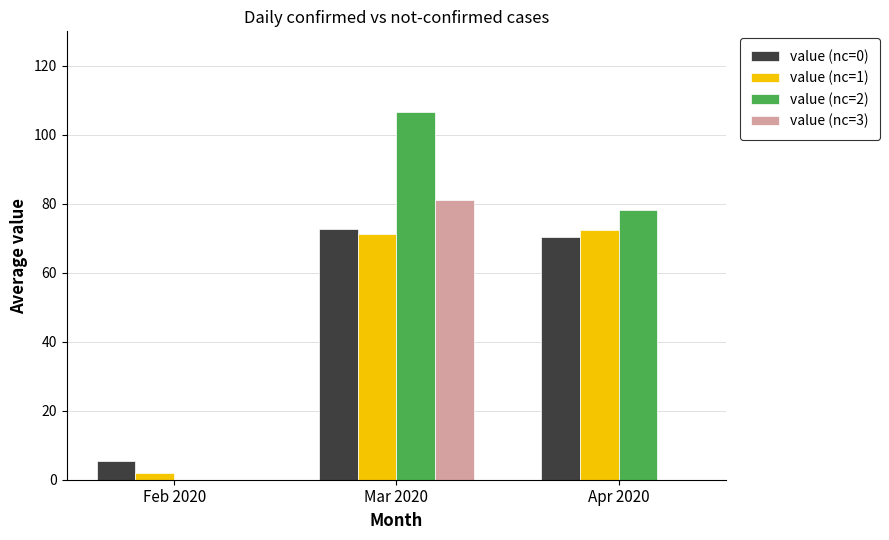

True or false: value (nc=3) has a value of -40.6 at Feb 2020.

False